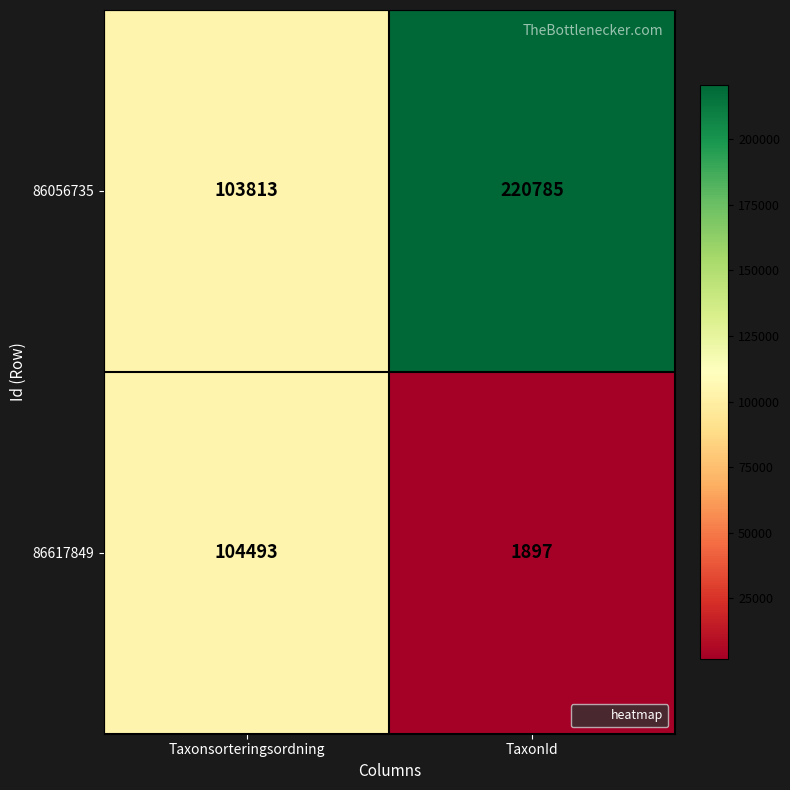

Rank the series by their maximum value, from highest to lowest.

86056735, 86617849